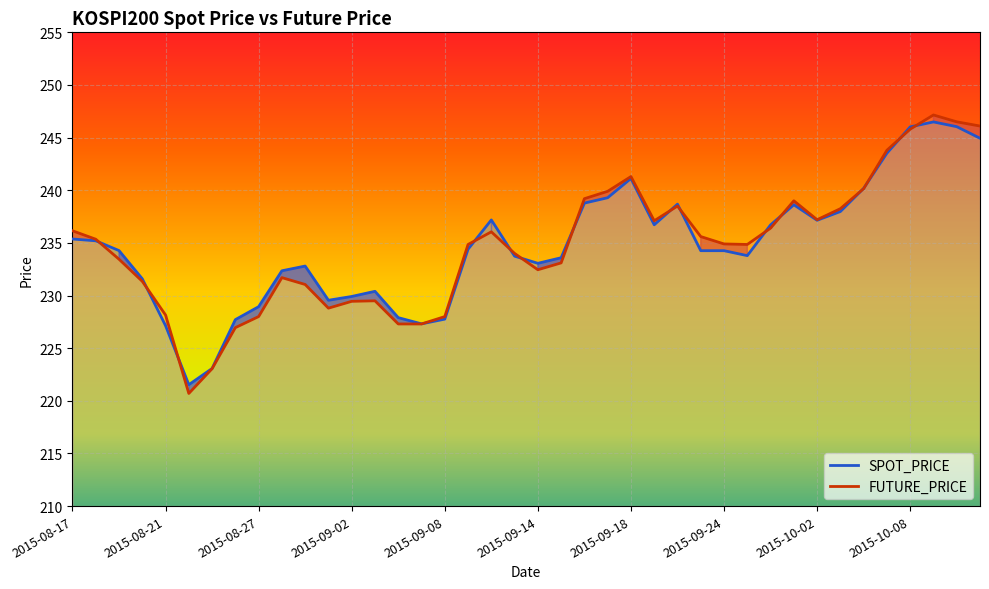

What is the maximum value for SPOT_PRICE?

246.5